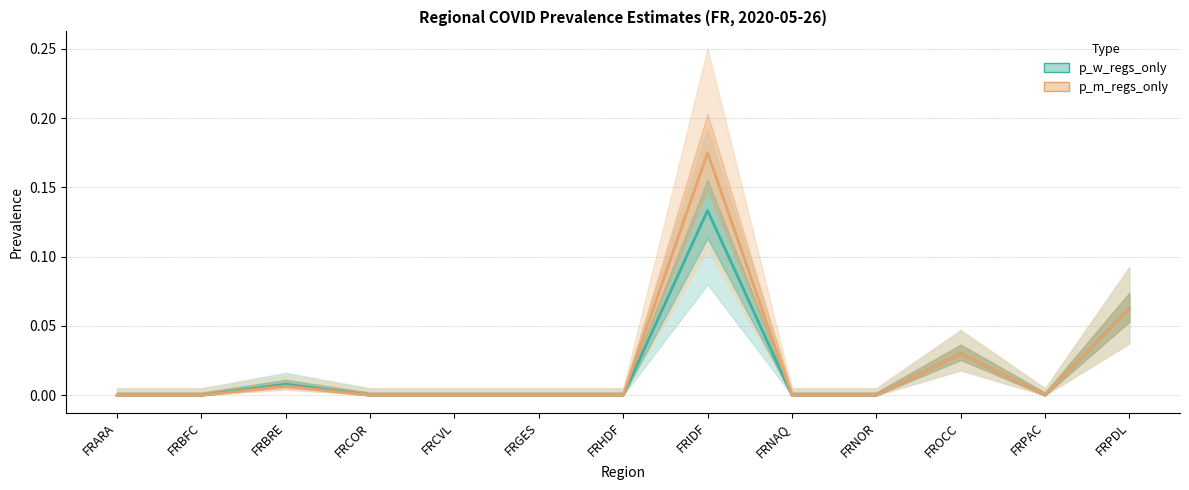

Where is p_w_regs_only nearest to the value 0?

FRARA